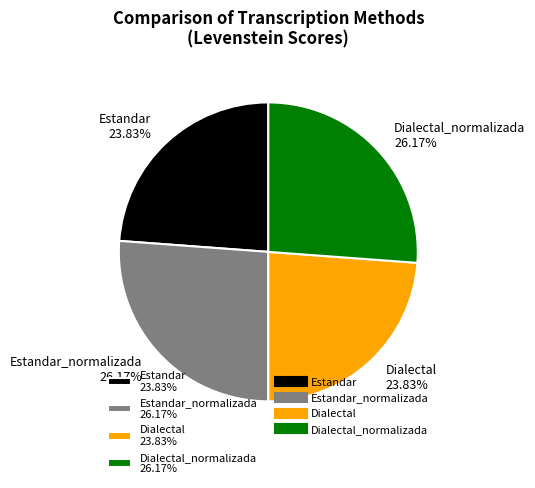

How many segments does this pie chart have?

4